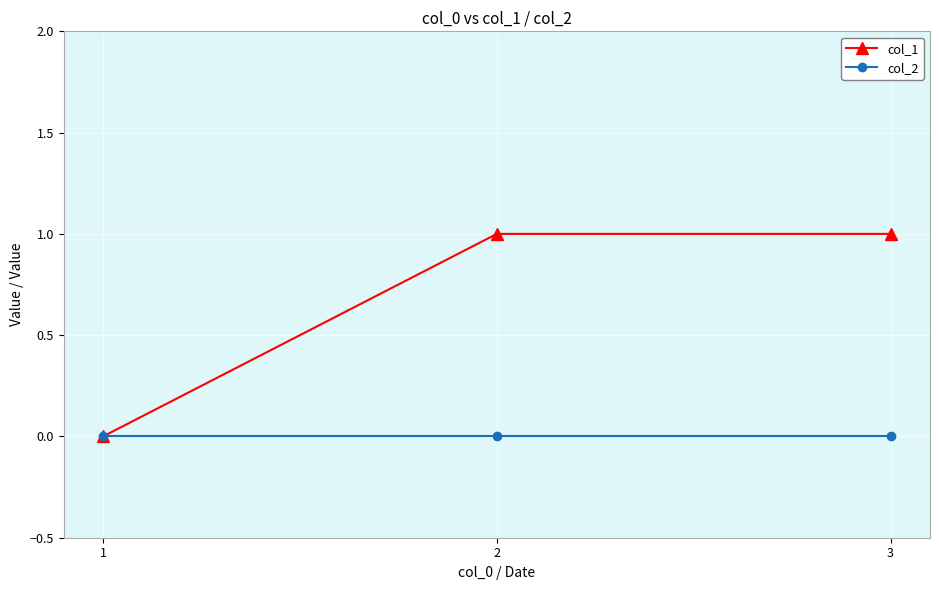

Reading left to right, transcribe all the data shown in this chart.

col_1: 0	1	1
col_2: 0	0	0